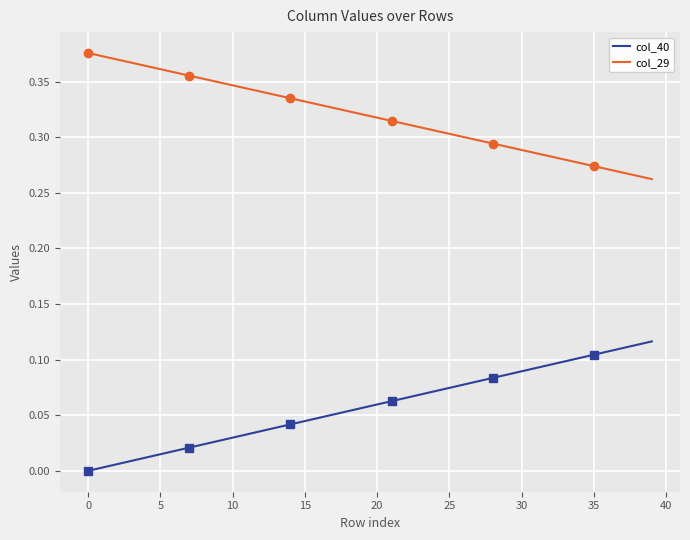

True or false: col_40 has more than 2 points higher than both neighbors.

False